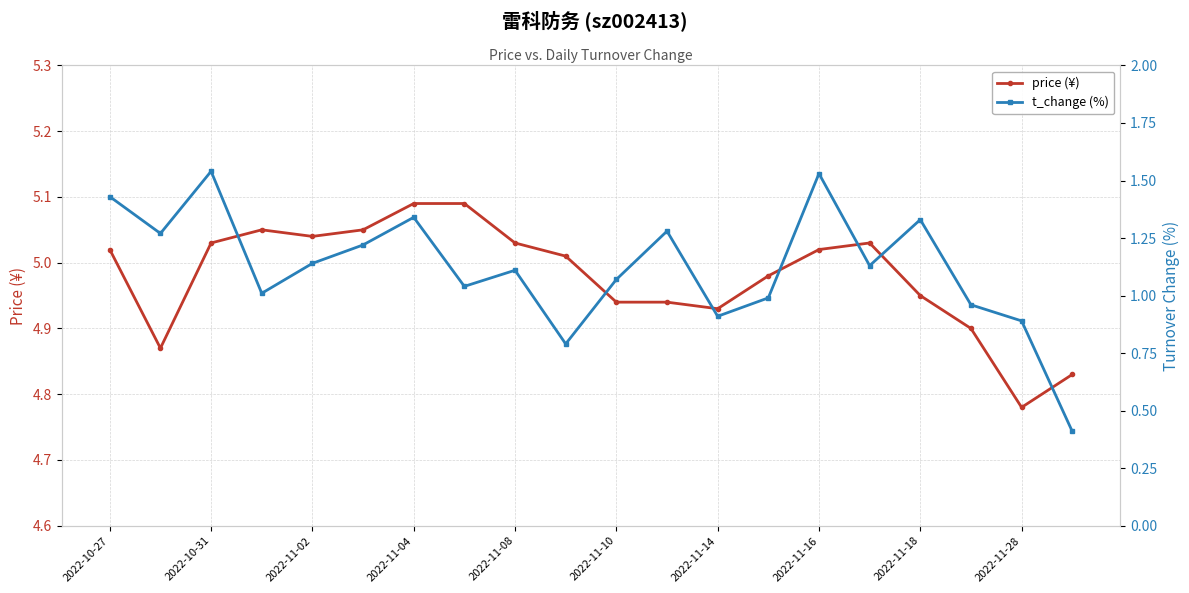

At which label does price (¥) first exceed 5?

2022-10-27